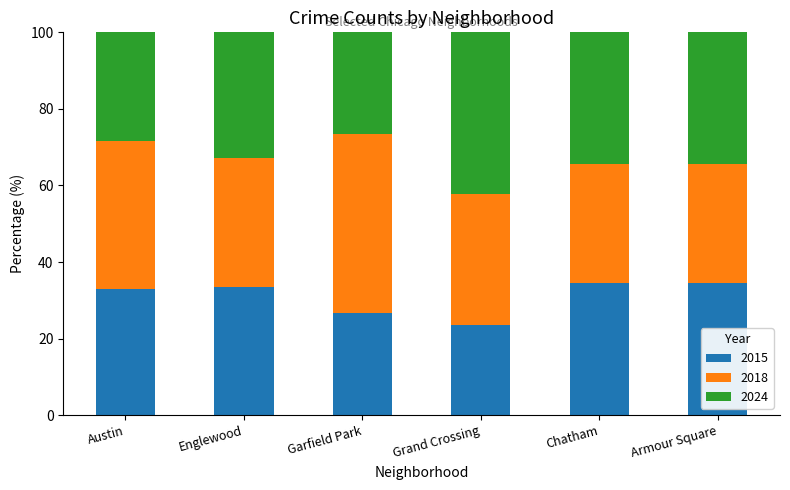

What is the total value across all series at Grand Crossing?

100.0